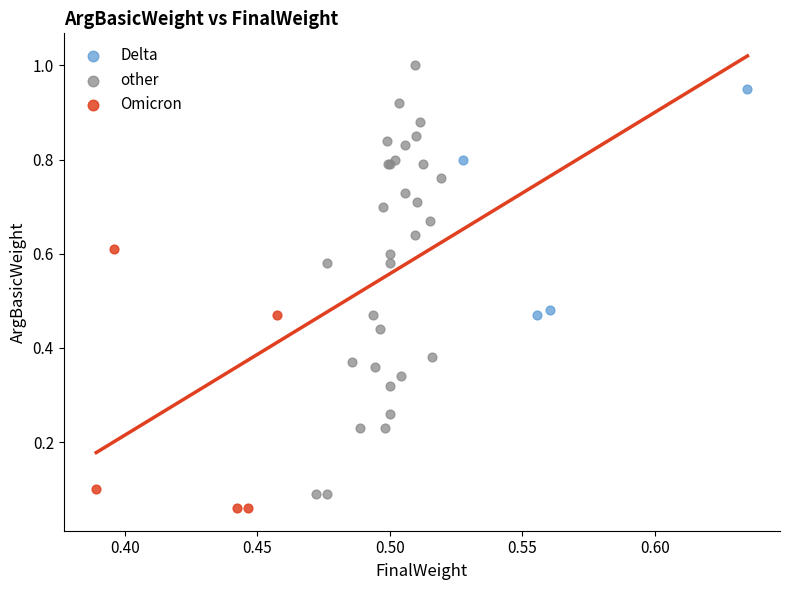

Which series has the widest spread of Y values?

other